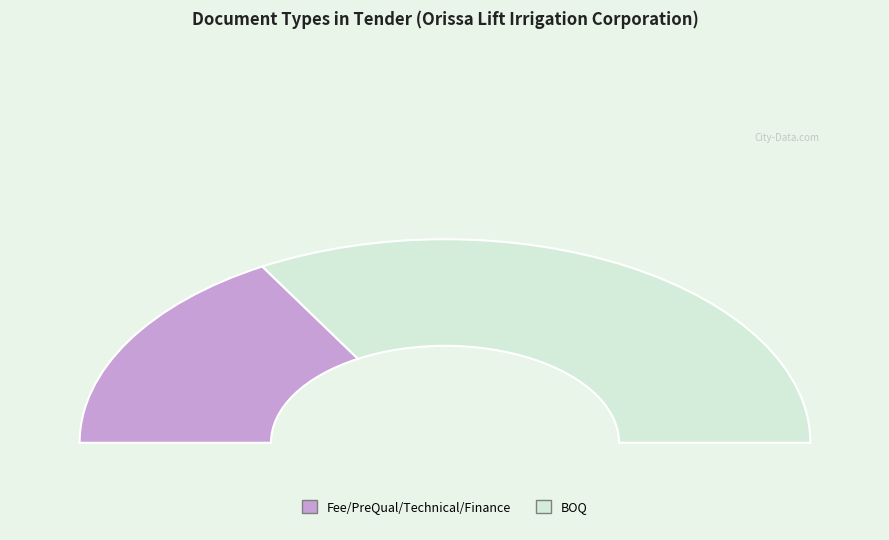

What is the largest slice in the pie chart?

BOQ